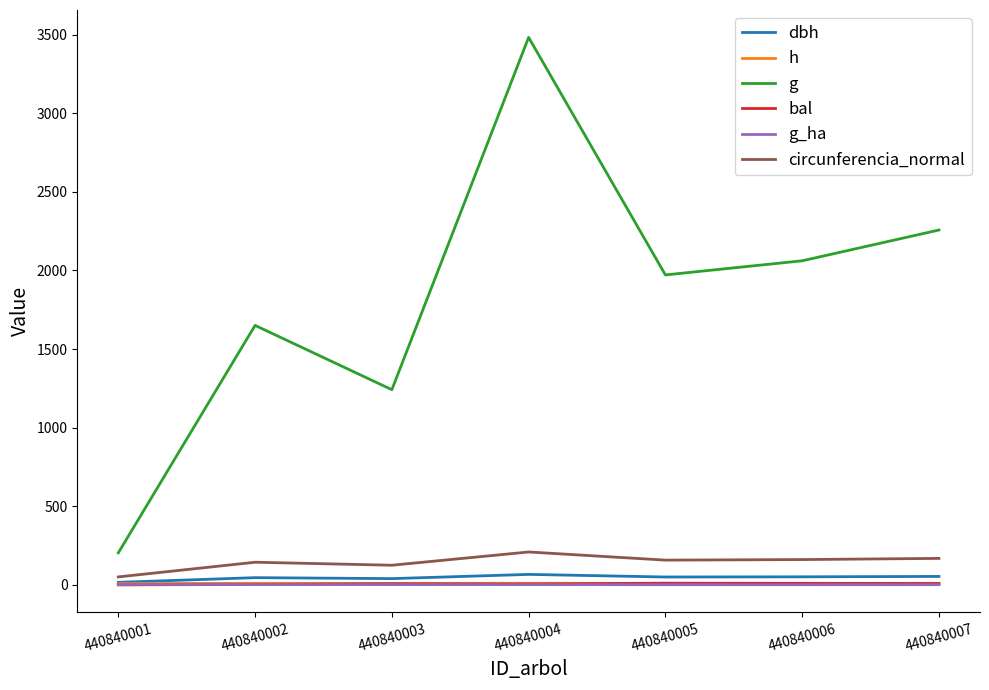

True or false: bal and g cross at least once.

False